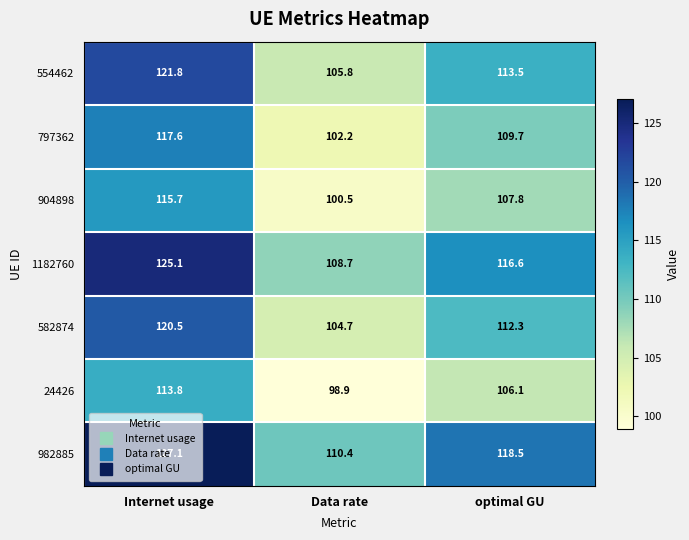

At which label does 904898 reach its minimum?

Data rate